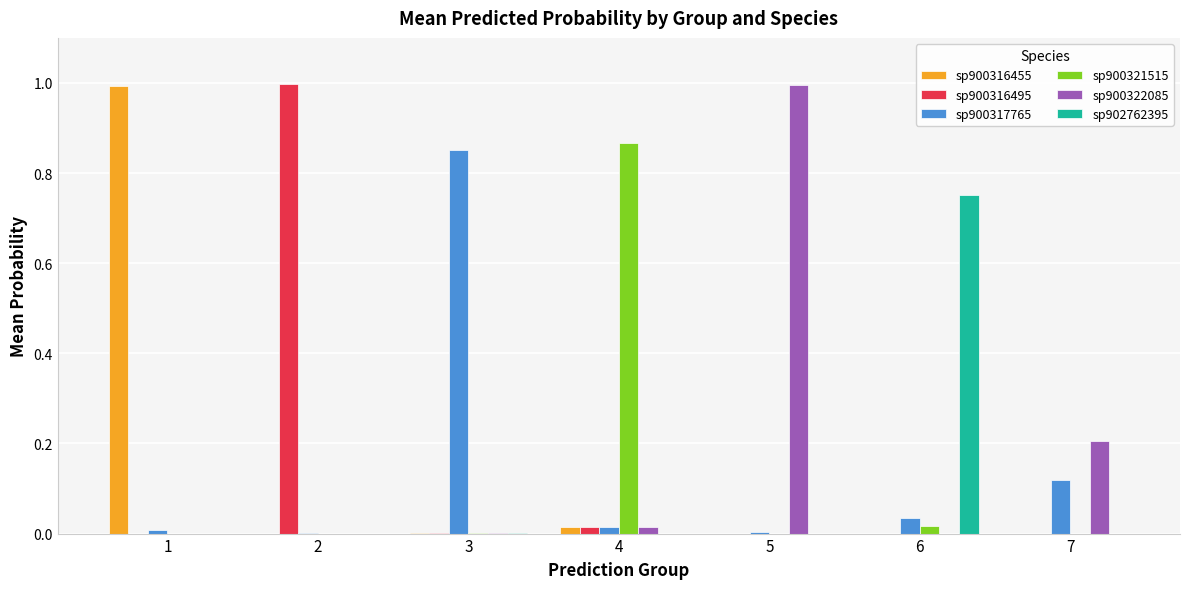

Is it true that sp900321515 equals 0.0 at 3?

True